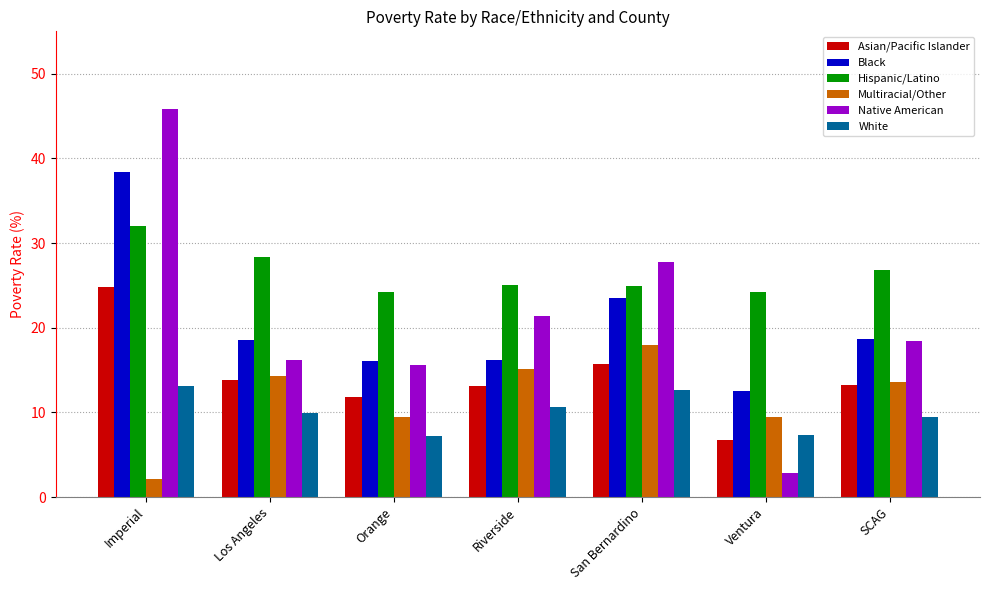

What is the minimum value for Native American?

2.8